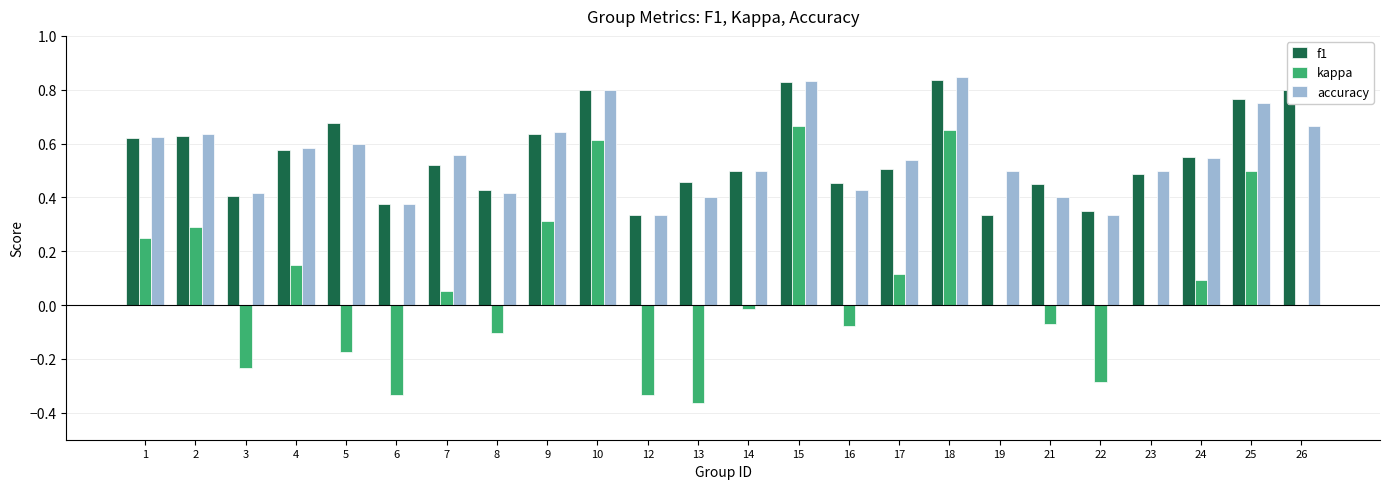

Is the value of accuracy at 25 greater than the value of kappa at 16?

Yes